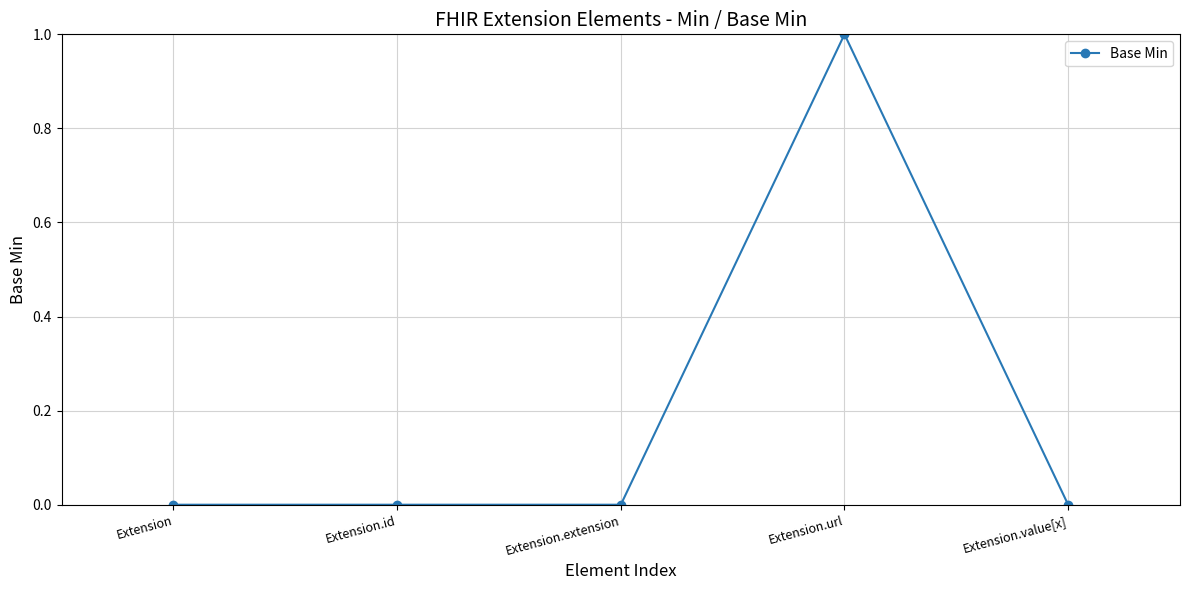

Between Extension.url and Extension.id, which is larger?

Extension.url